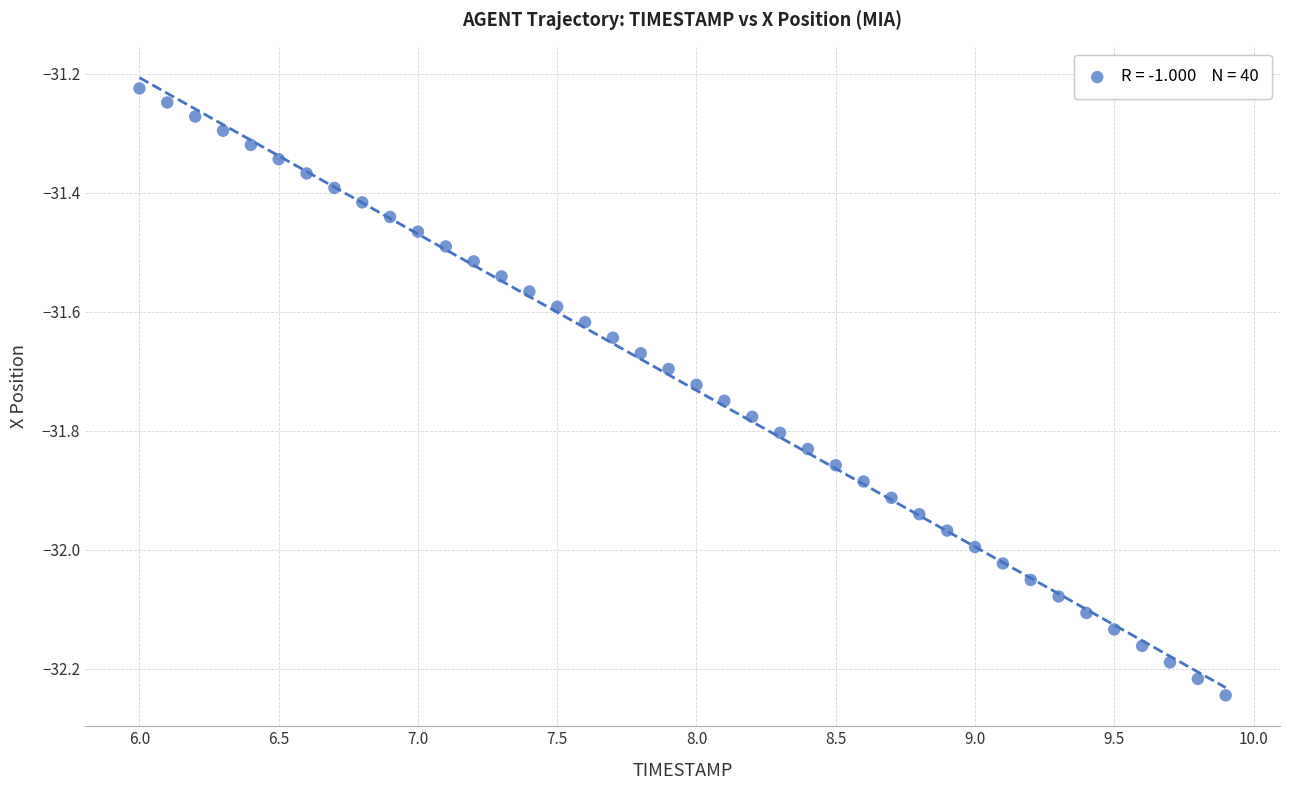

What is the range of X values (max minus min)?

3.9